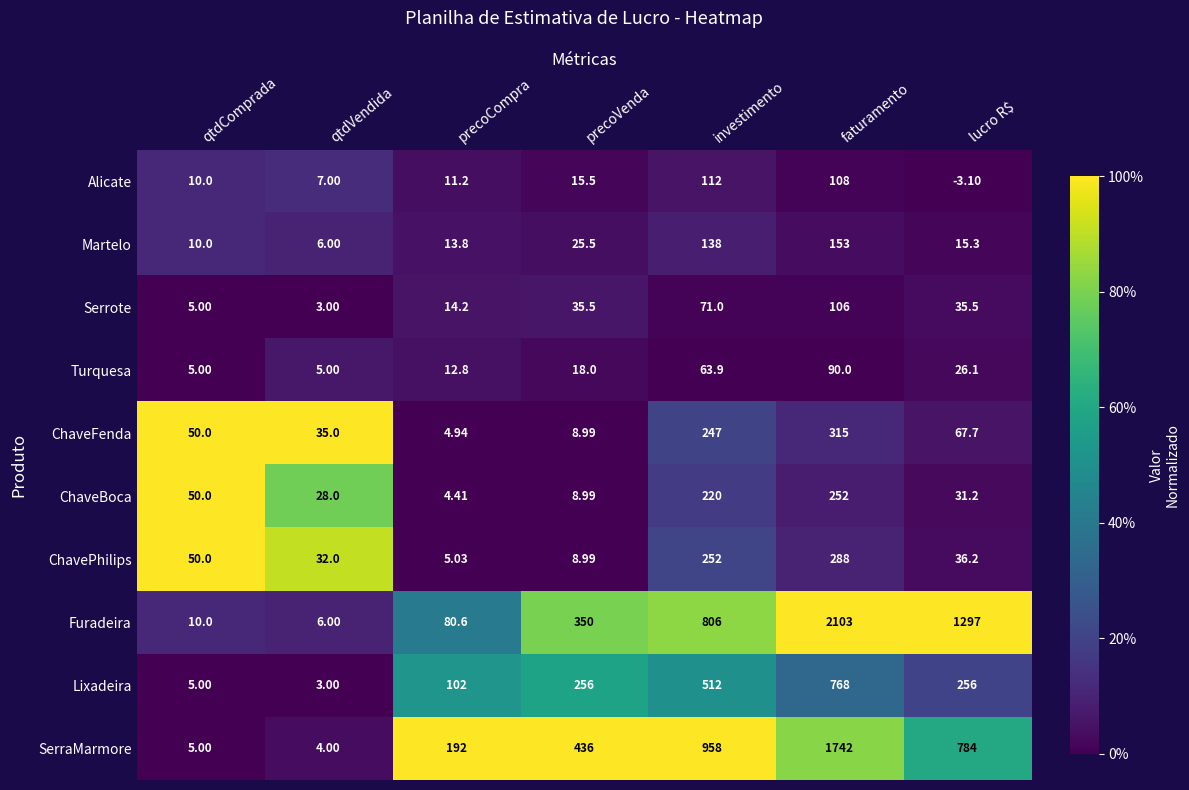

Which series has the largest total across all categories?

Furadeira